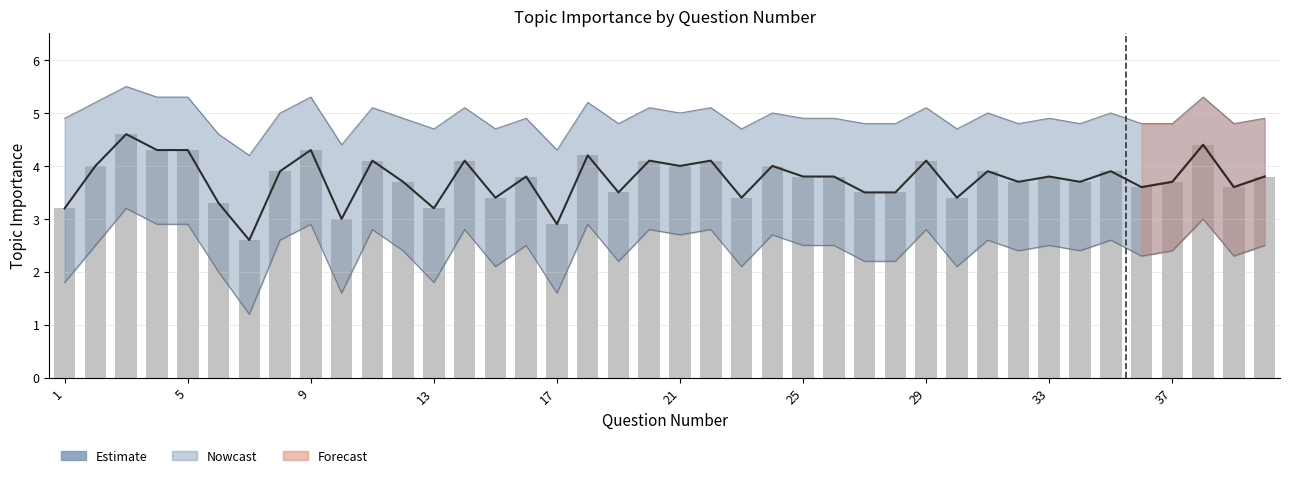

What is the difference between the maximum and minimum values in the Topic Importance series?

2.0